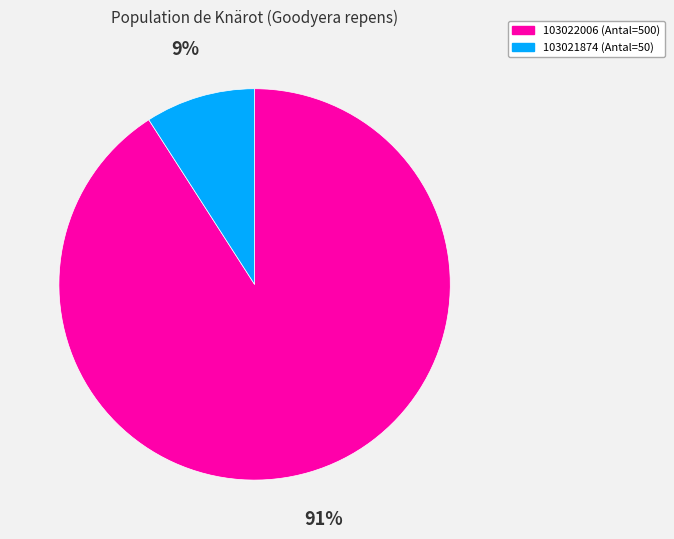

Do 103021874 and 103022006 together represent more than half of the pie?

Yes